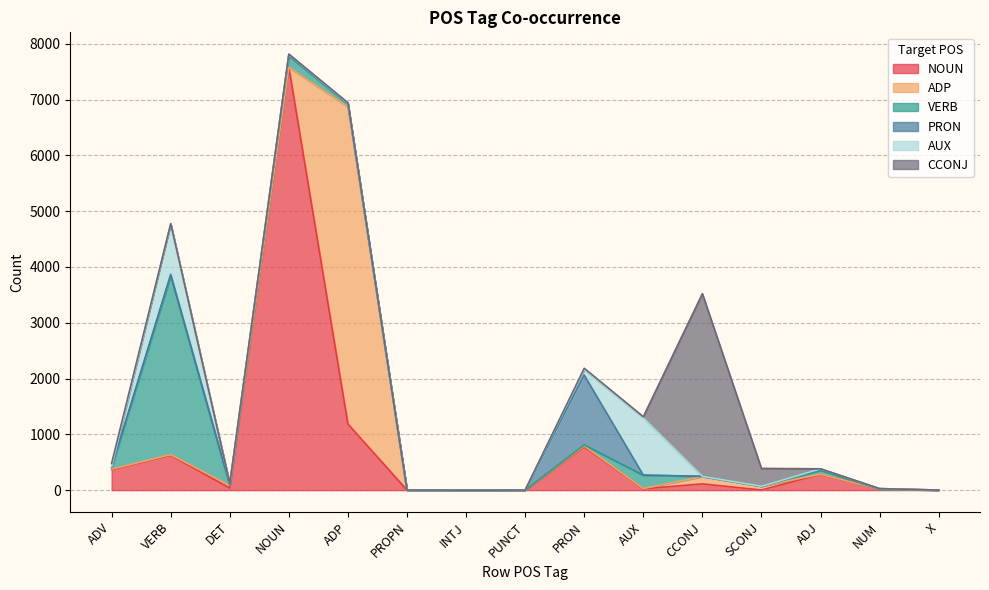

Reading left to right, extract all data points from this chart.

NOUN: ADV=367	VERB=624	DET=36	NOUN=7580	ADP=1185	PROPN=1	INTJ=0	PUNCT=0	PRON=775	AUX=23	CCONJ=112	SCONJ=2	ADJ=283	NUM=15	X=1
ADP: ADV=9	VERB=12	DET=47	NOUN=1	ADP=5684	PROPN=0	INTJ=0	PUNCT=0	PRON=18	AUX=5	CCONJ=131	SCONJ=68	ADJ=3	NUM=0	X=0
VERB: ADV=26	VERB=3207	DET=5	NOUN=202	ADP=53	PROPN=0	INTJ=0	PUNCT=0	PRON=18	AUX=239	CCONJ=4	SCONJ=0	ADJ=72	NUM=0	X=0
PRON: ADV=14	VERB=26	DET=15	NOUN=25	ADP=8	PROPN=0	INTJ=0	PUNCT=0	PRON=1251	AUX=2	CCONJ=0	SCONJ=0	ADJ=22	NUM=12	X=0
AUX: ADV=7	VERB=906	DET=14	NOUN=4	ADP=5	PROPN=0	INTJ=0	PUNCT=0	PRON=96	AUX=1028	CCONJ=1	SCONJ=0	ADJ=2	NUM=0	X=0
CCONJ: ADV=58	VERB=3	DET=0	NOUN=4	ADP=9	PROPN=1	INTJ=0	PUNCT=1	PRON=26	AUX=19	CCONJ=3274	SCONJ=319	ADJ=0	NUM=0	X=0